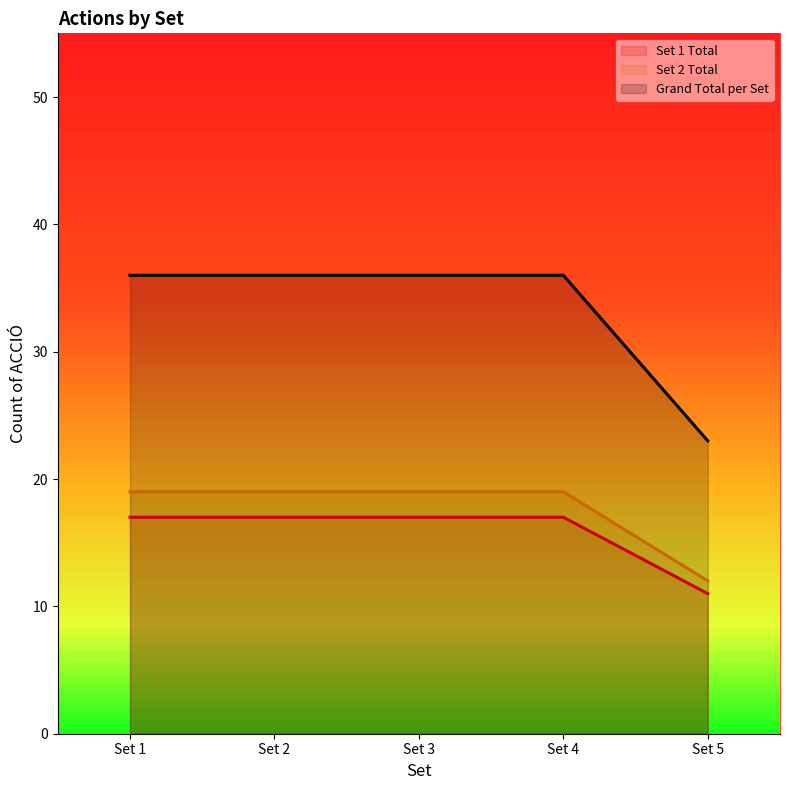

What is the difference between the highest and lowest values at Set 4?

19